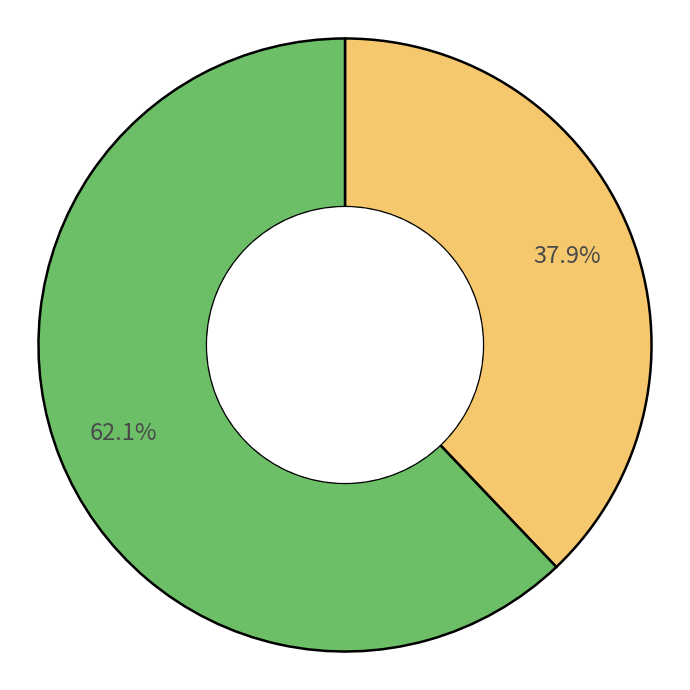

Does any single category account for the majority?

Yes